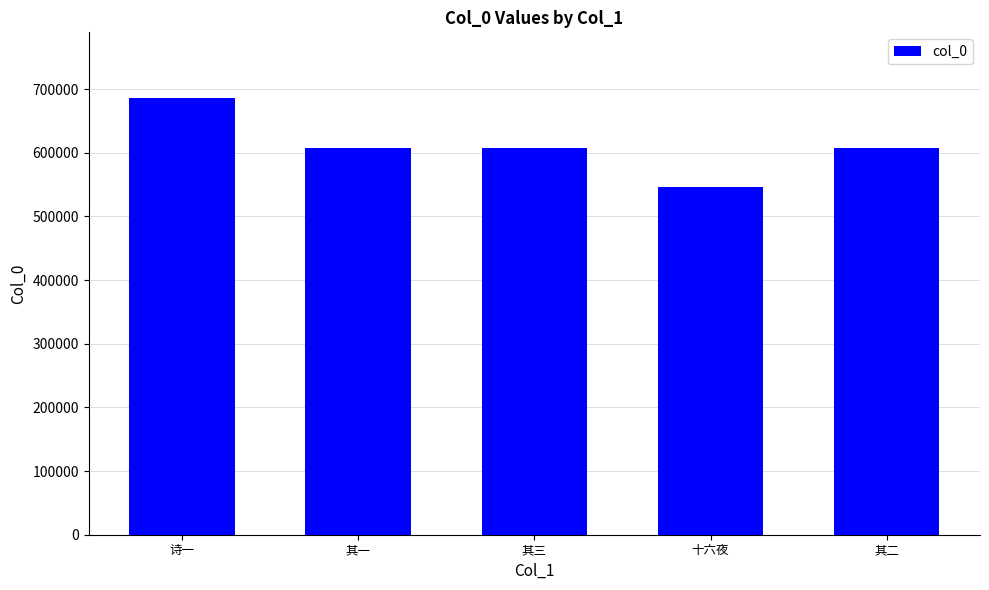

The chart shows a value of 807691 at 十六夜. True or false?

False